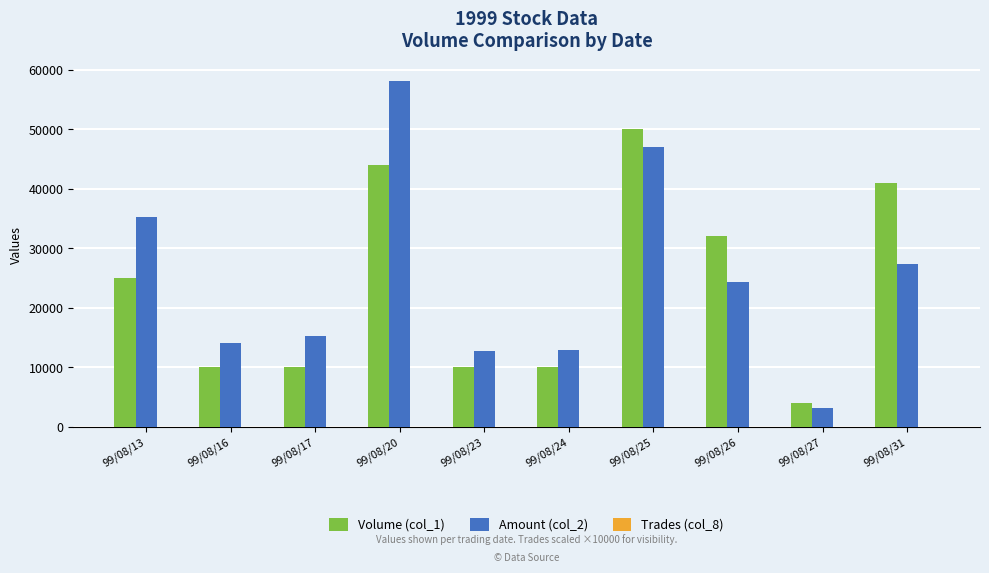

Which label corresponds to the largest value in the chart?

99/08/20